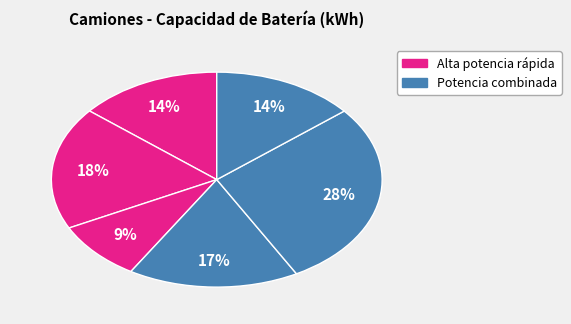

How many segments does this pie chart have?

6